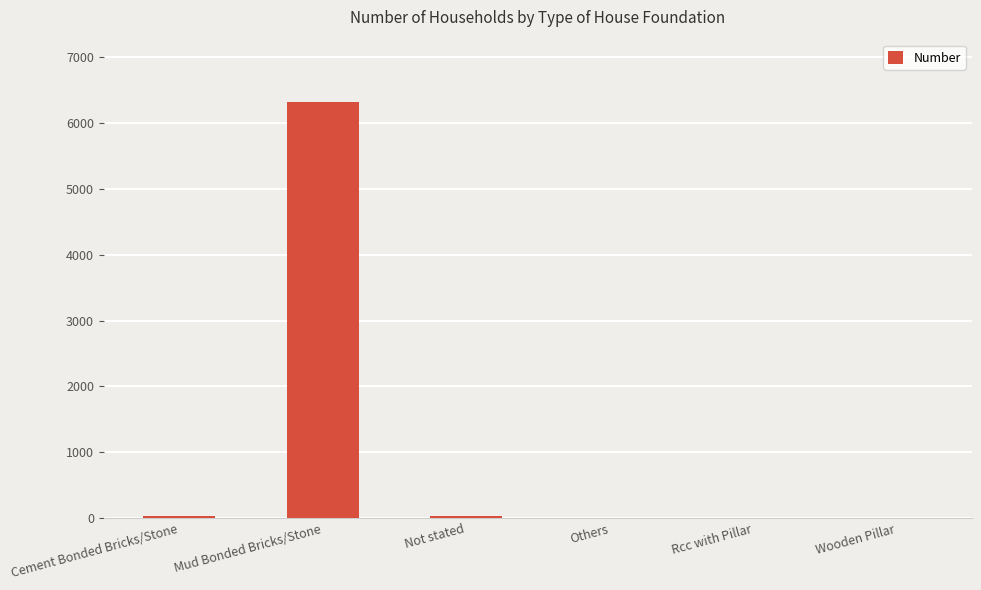

What value does the data have at Not stated?

38